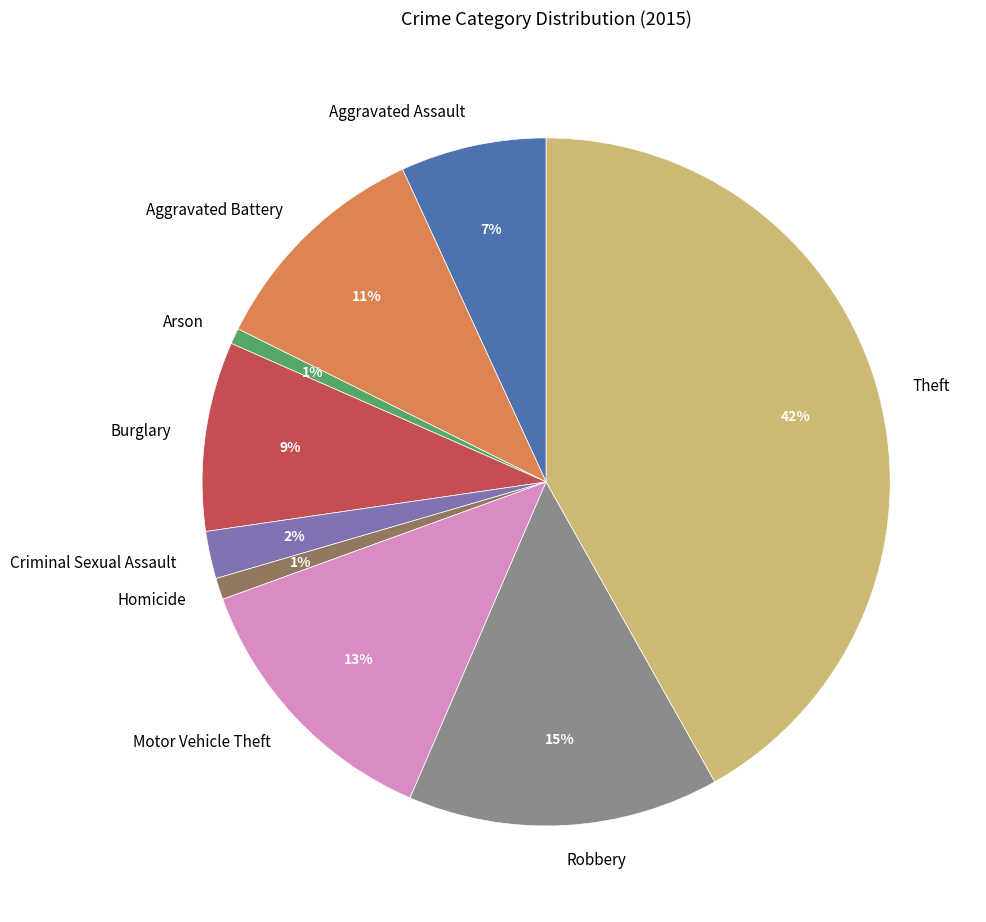

Combined, do Criminal Sexual Assault and Robbery account for over 50%?

No